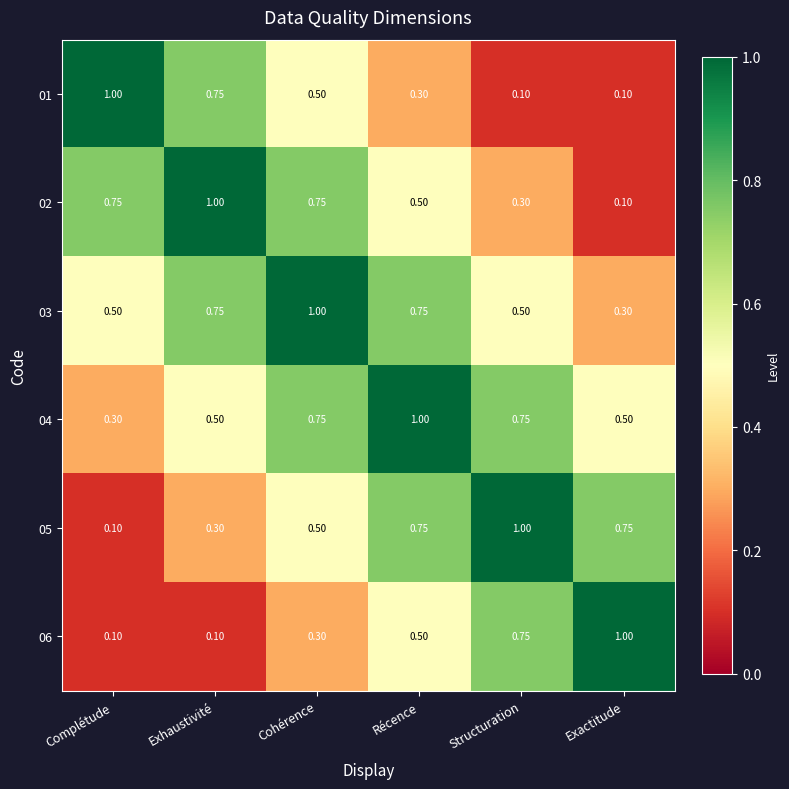

At which label is 05 closest to 0?

Complétude